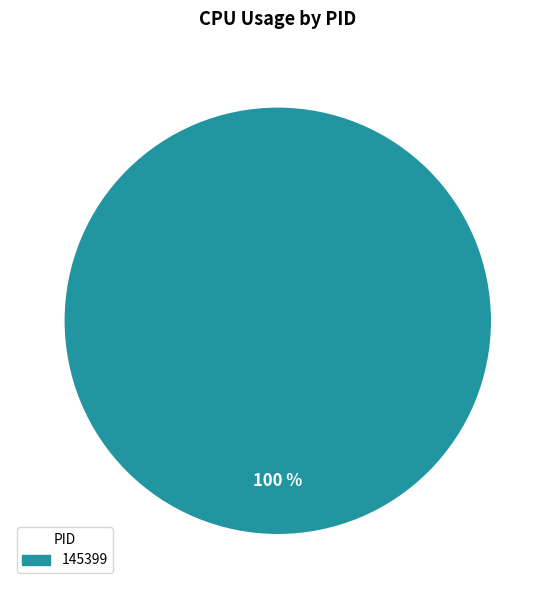

Rank the categories by value from lowest to highest.

145399